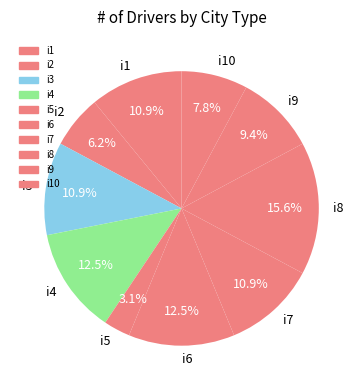

Does any single category account for the majority?

No